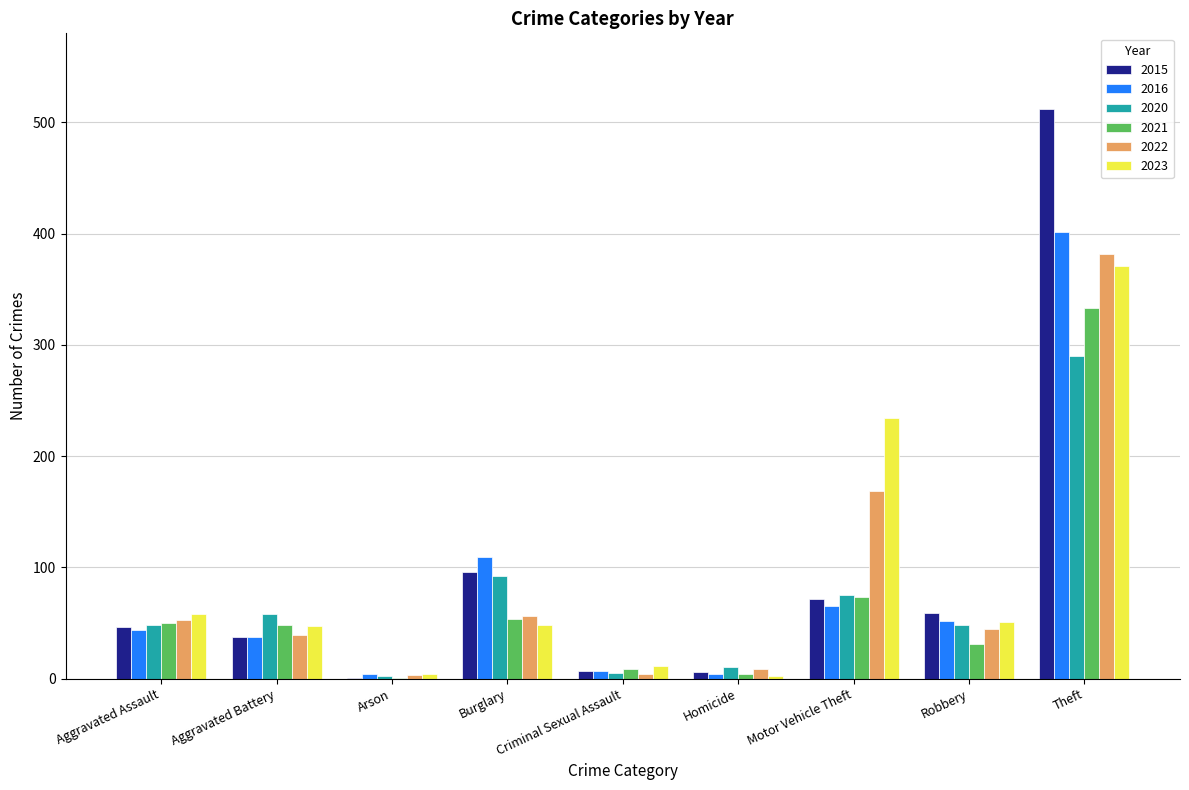

How many groups of bars are there?

9